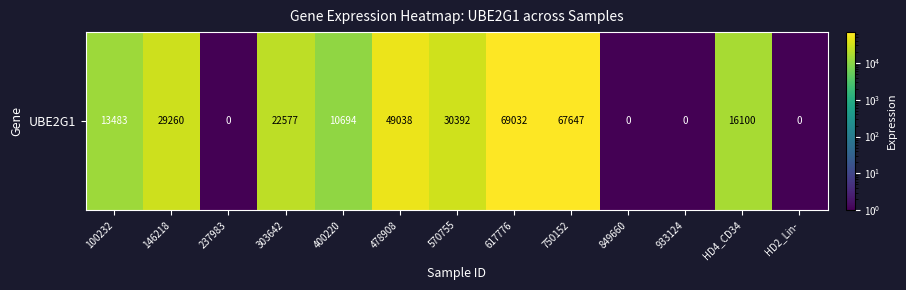

Count the number of data series in this chart.

1